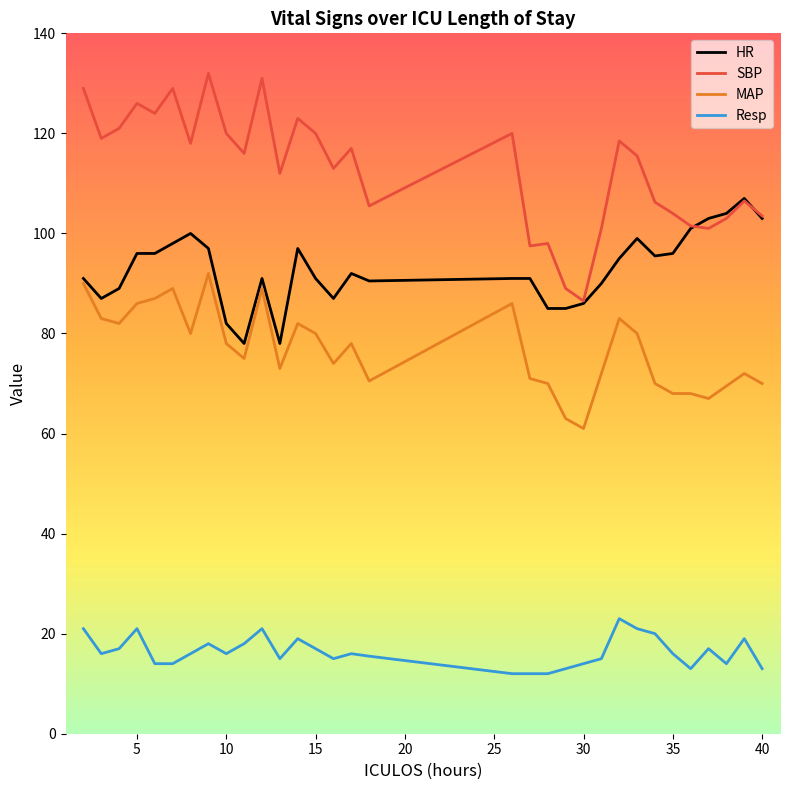

What is the minimum value shown in the chart?

12.0